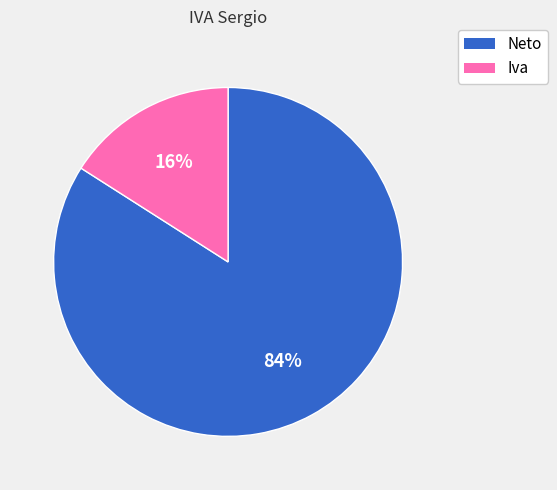

Is it true that Iva is 24% of the pie?

False